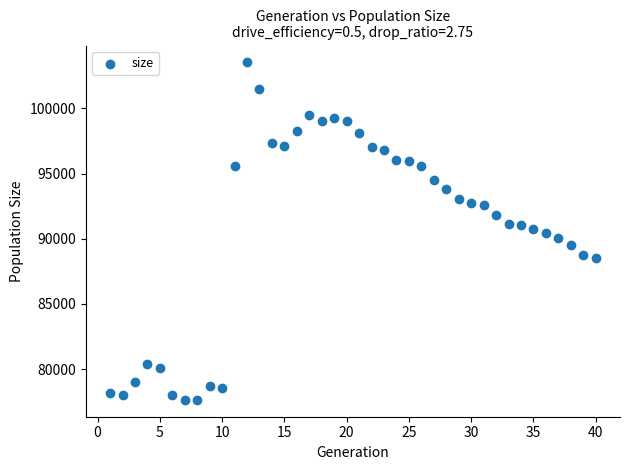

What is the range of Y values (max minus min)?

25890